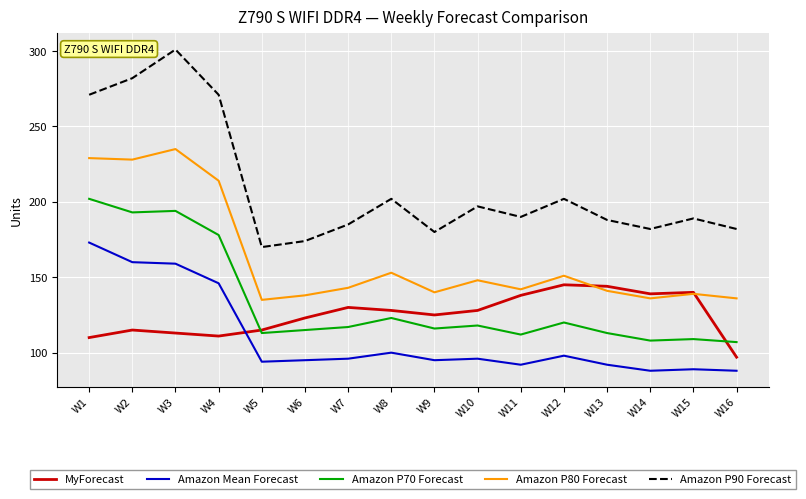

Reading left to right, list all the values displayed in this chart.

MyForecast: 110	115	113	111	115	123	130	128	125	128	138	145	144	139	140	97
Amazon Mean Forecast: 173	160	159	146	94	95	96	100	95	96	92	98	92	88	89	88
Amazon P70 Forecast: 202	193	194	178	113	115	117	123	116	118	112	120	113	108	109	107
Amazon P80 Forecast: 229	228	235	214	135	138	143	153	140	148	142	151	141	136	139	136
Amazon P90 Forecast: 271	282	301	271	170	174	185	202	180	197	190	202	188	182	189	182